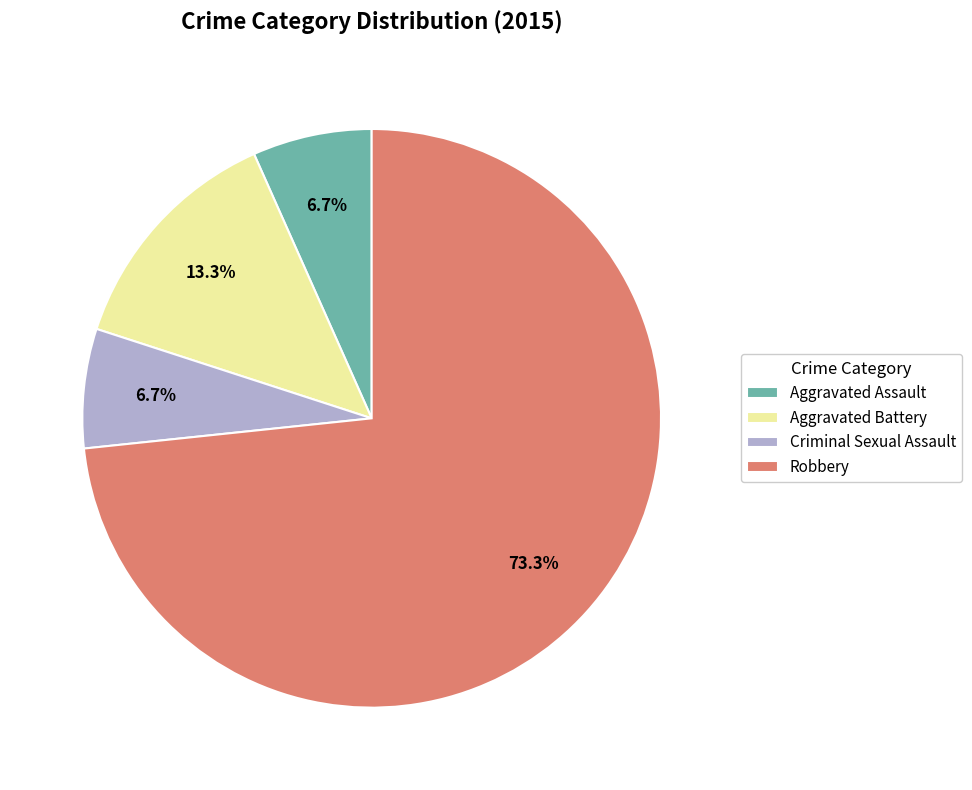

Is it true that Robbery is 62% of the pie?

False